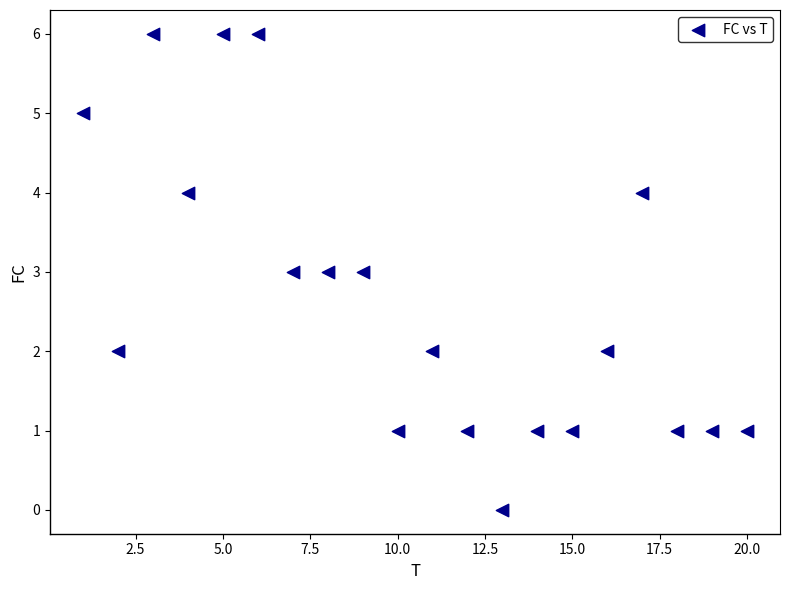

What is the range of X values (max minus min)?

19